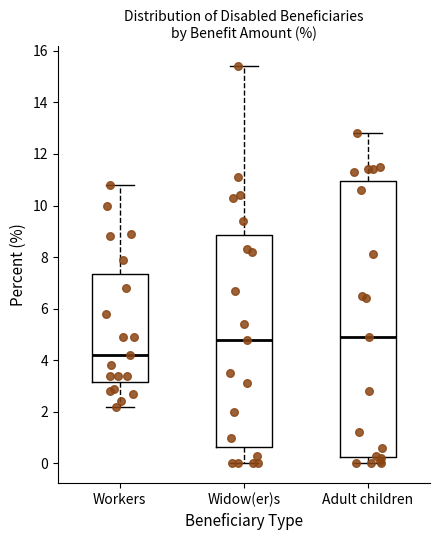

Where does the upper whisker of the box for Adult children end on the y-axis? The values are not printed on the chart, so give them approximately, as read against the axis.

12.8